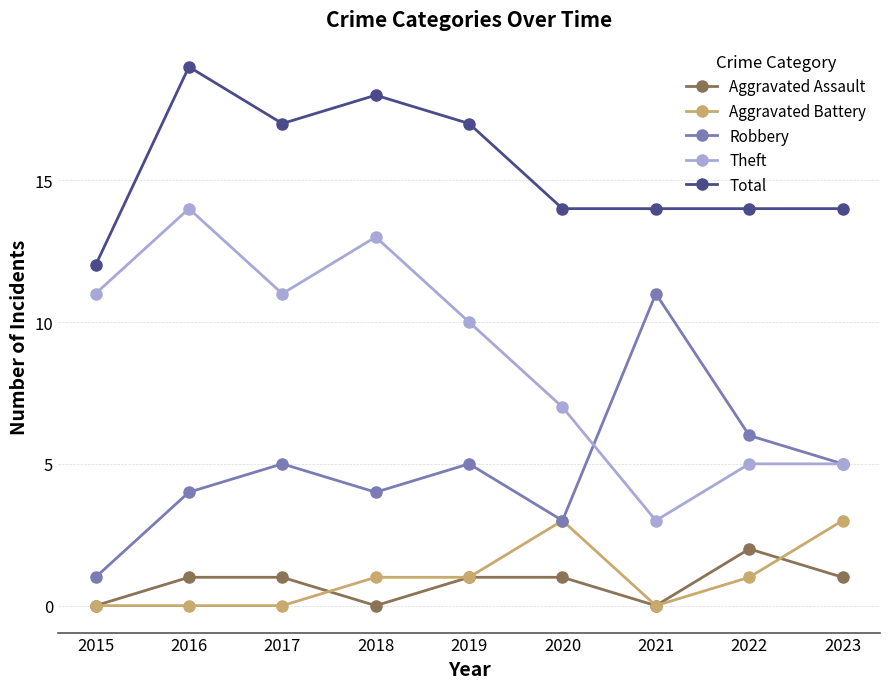

True or false: Aggravated Assault has more than 0 interior local peaks.

True